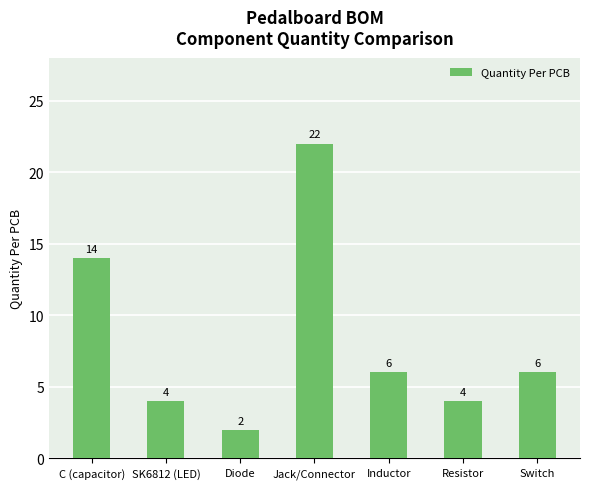

The chart shows a value of 1 at SK6812 (LED). True or false?

False